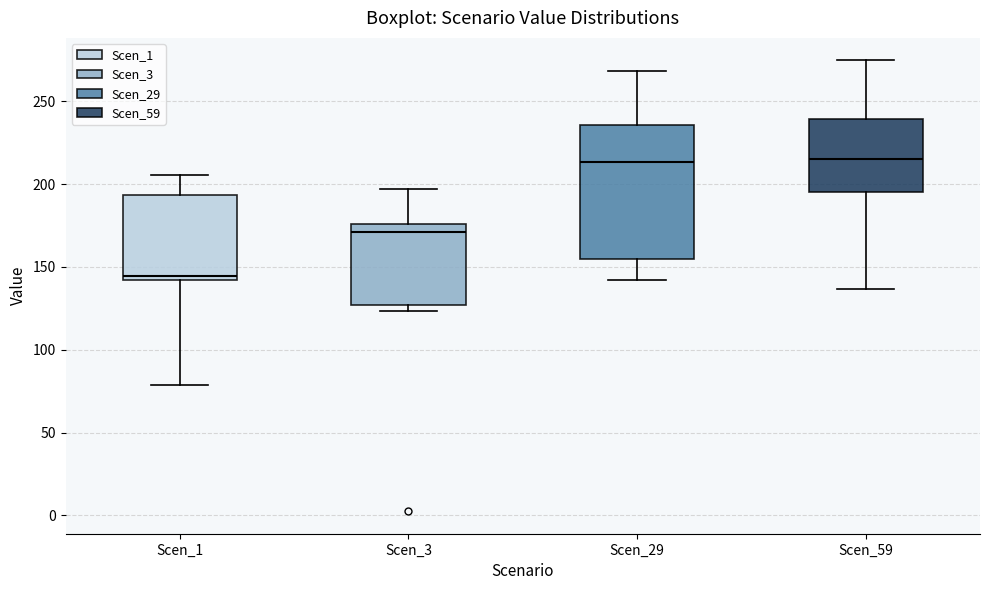

Comparing the boxes themselves (not the whiskers), which one is the tallest?

Scen_29